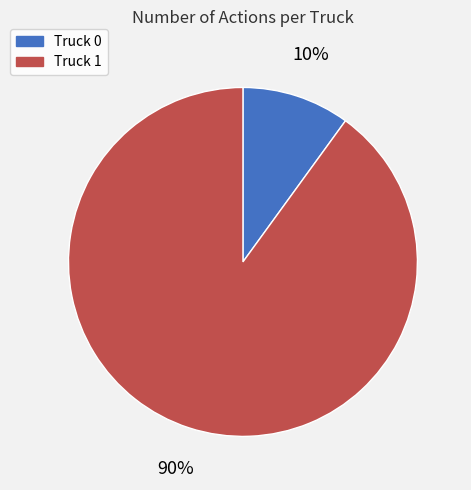

Count the number of slices in the pie.

2